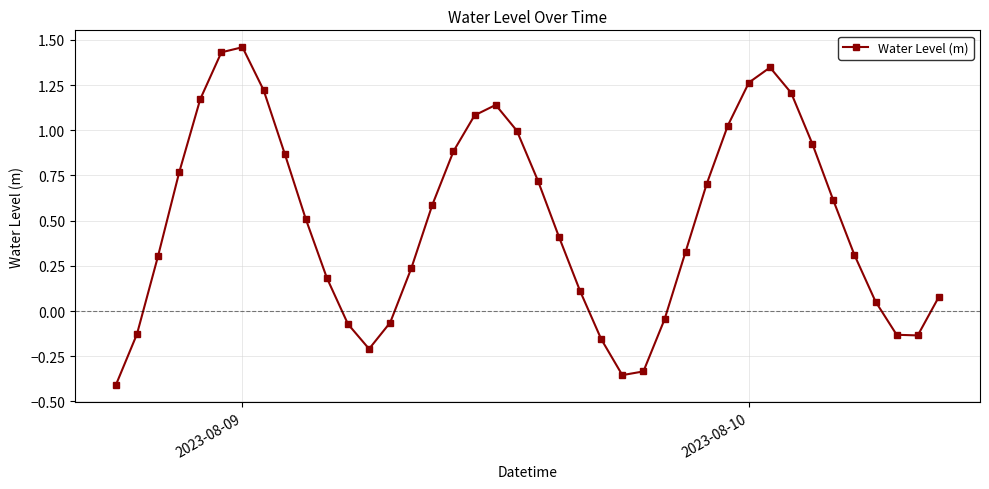

Does the chart display data point markers on the line(s)?

Yes